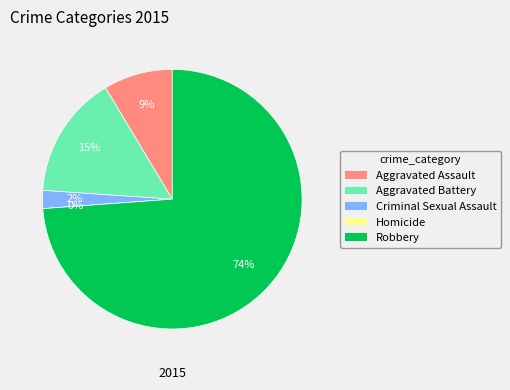

To the nearest percent, what is the difference between the Robbery and Aggravated Battery slice percentages?

59%